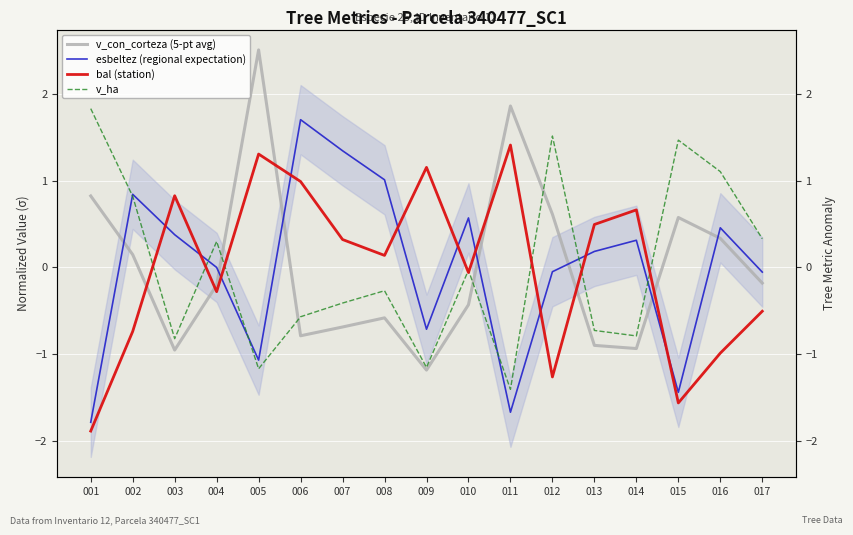

Rank the series by their maximum value, from highest to lowest.

v_con_corteza (5-pt avg), v_ha, esbeltez (regional expectation), bal (station)